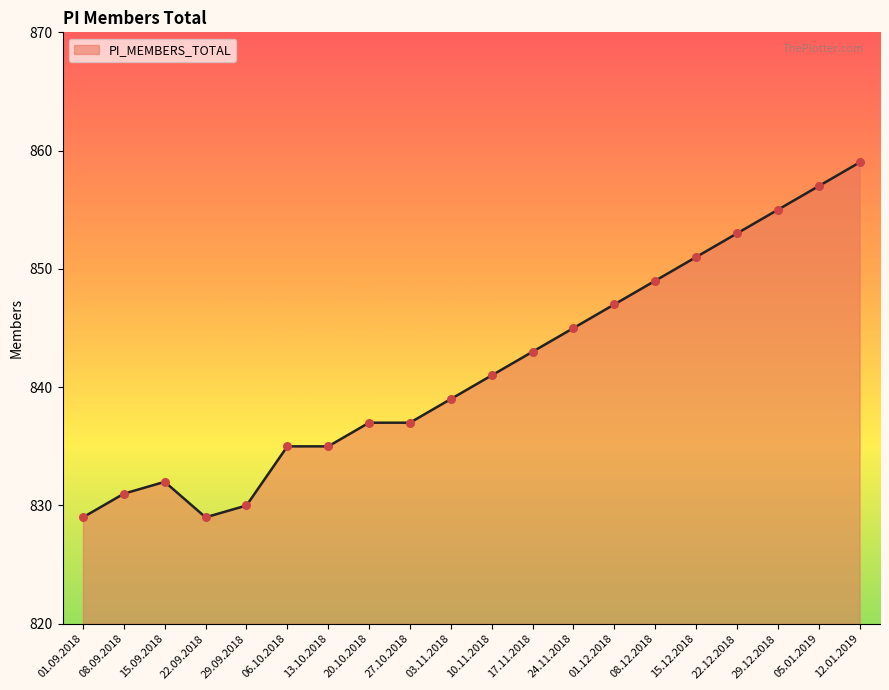

Approximately how many times larger is the value at 15.09.2018 compared to 15.12.2018?

1.0